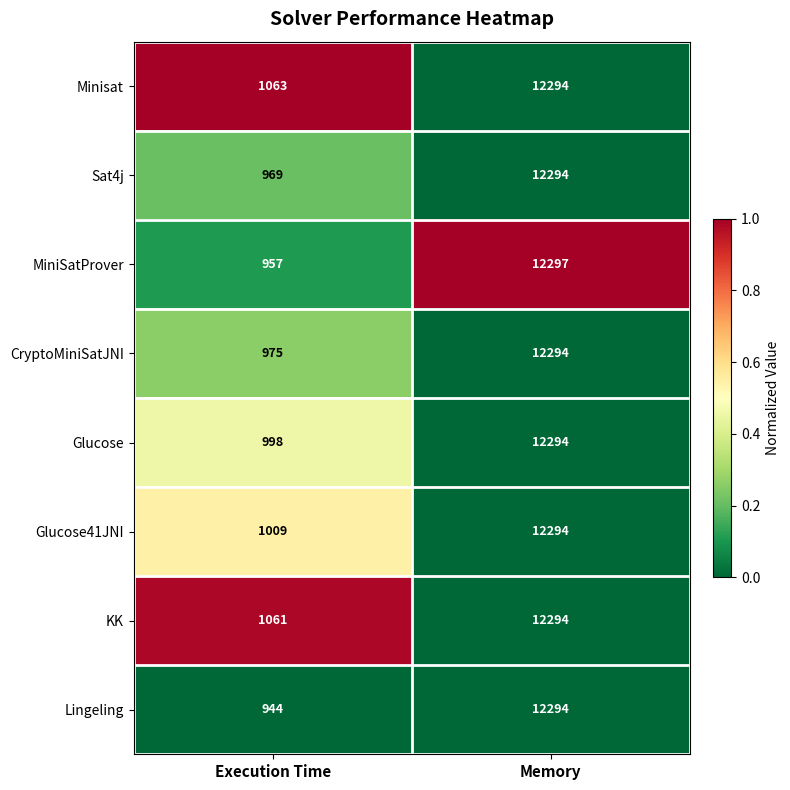

Reading left to right, what are all the values shown in this chart?

Minisat: Execution Time=1063	Memory=12294
Sat4j: Execution Time=969	Memory=12294
MiniSatProver: Execution Time=957	Memory=12297
CryptoMiniSatJNI: Execution Time=975	Memory=12294
Glucose: Execution Time=998	Memory=12294
Glucose41JNI: Execution Time=1009	Memory=12294
KK: Execution Time=1061	Memory=12294
Lingeling: Execution Time=944	Memory=12294